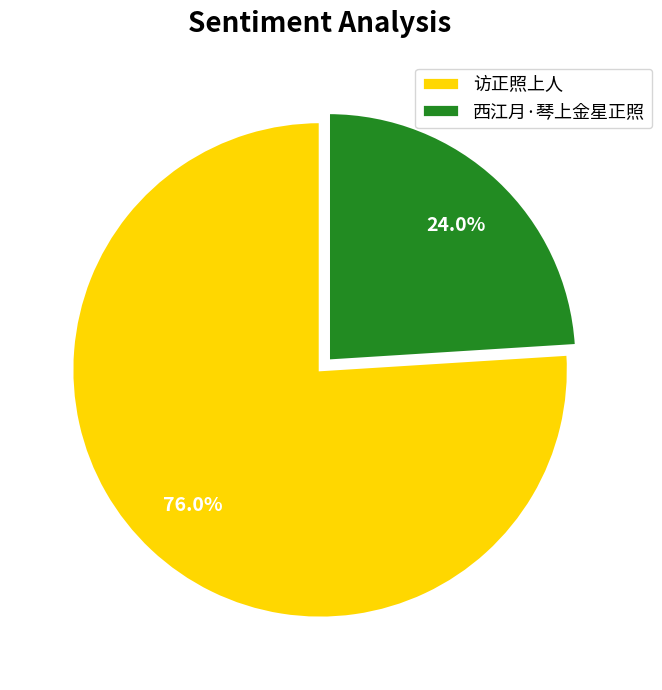

Count the number of slices in the pie.

2